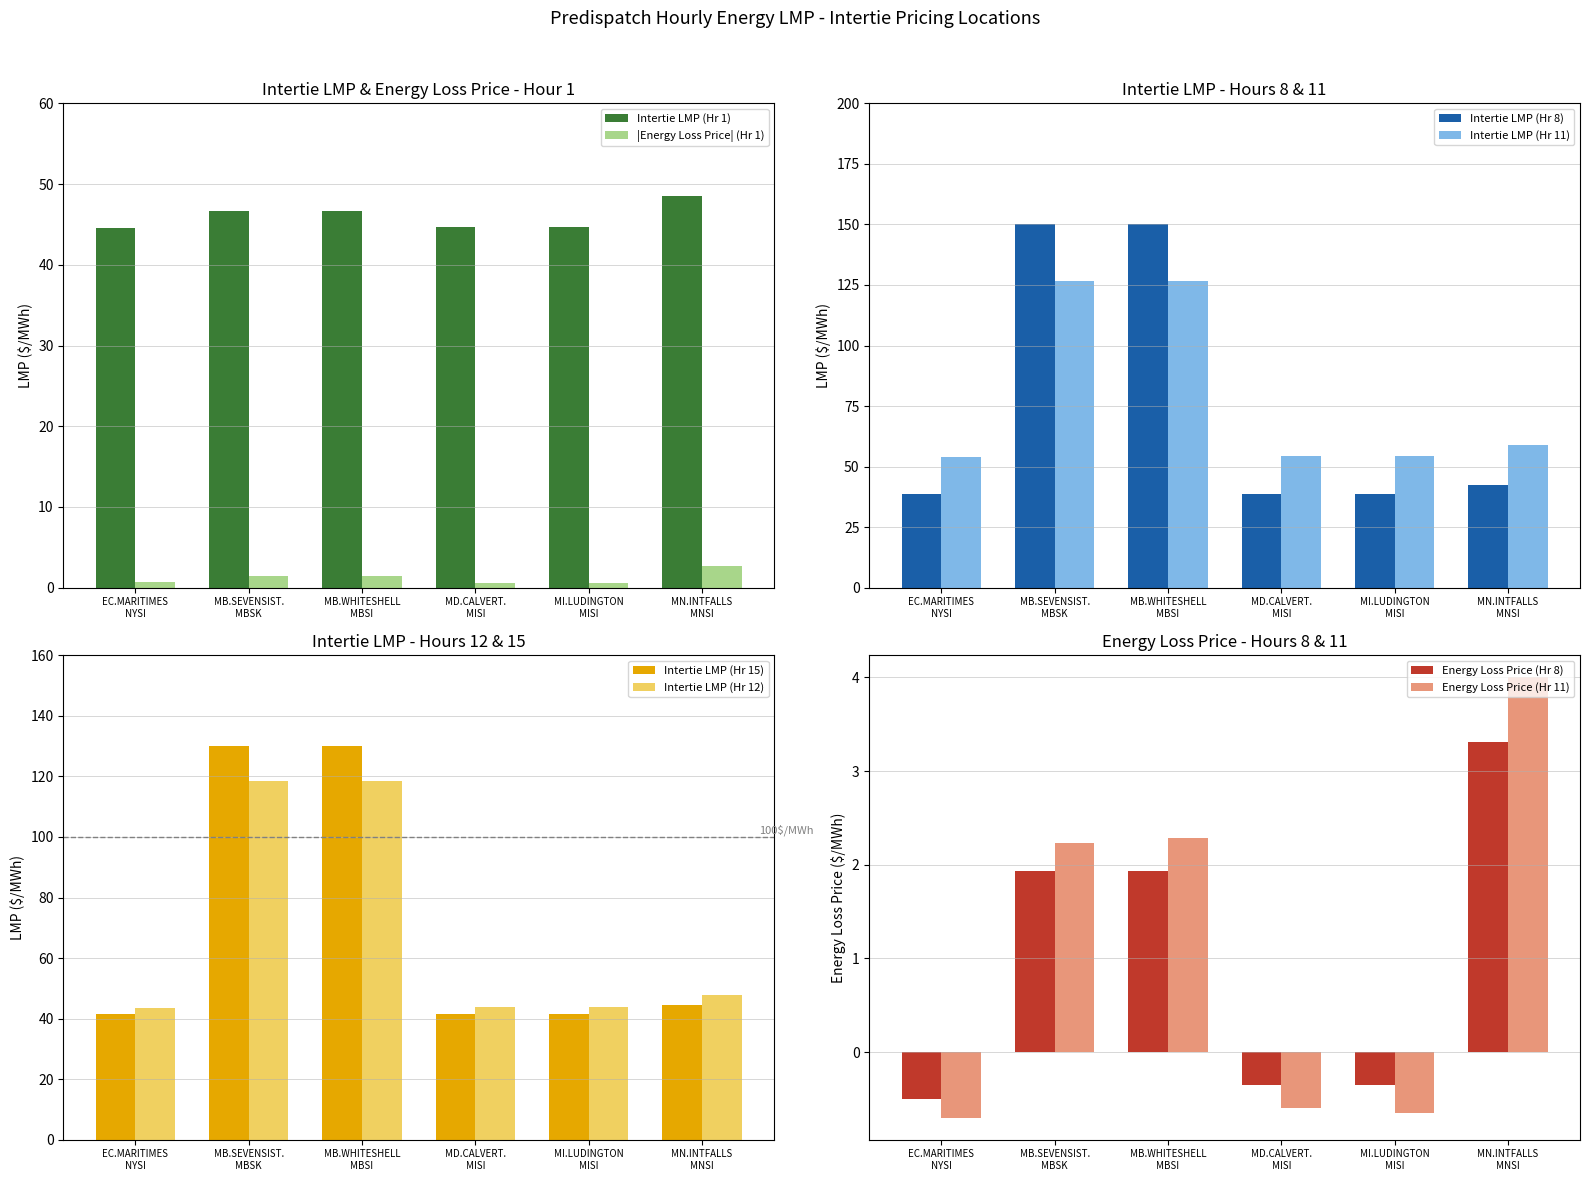

What is the difference between the maximum and minimum values in the Intertie LMP (Hr 11) series?

72.6